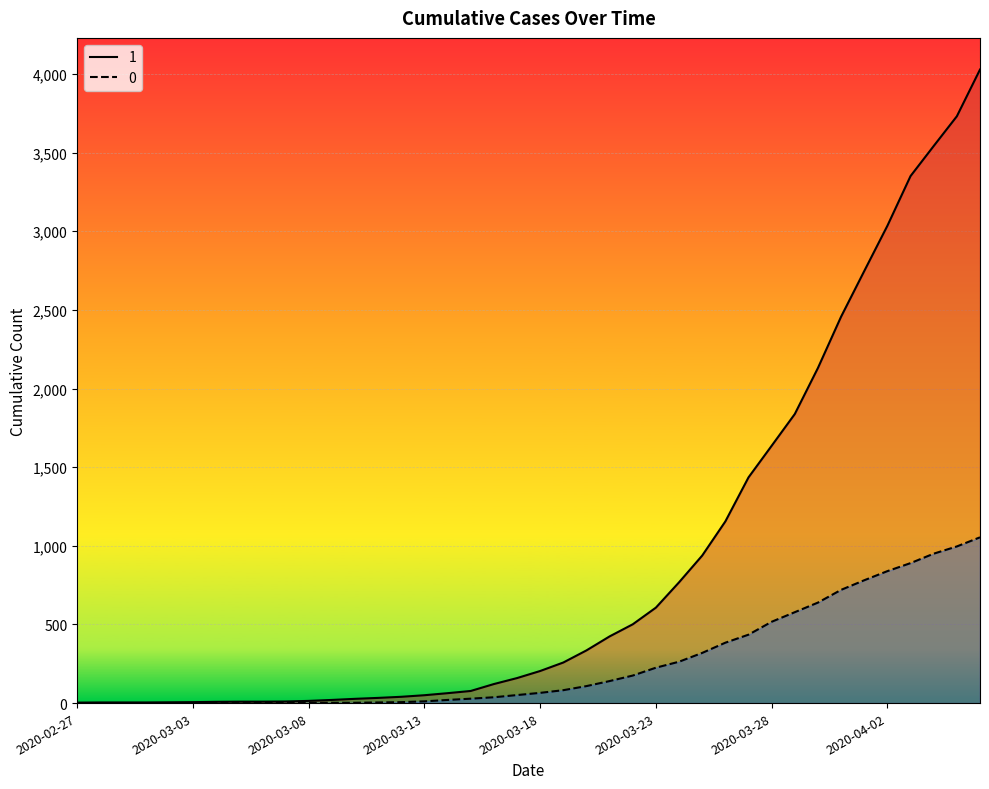

What is the sum of all 0 values?

10324